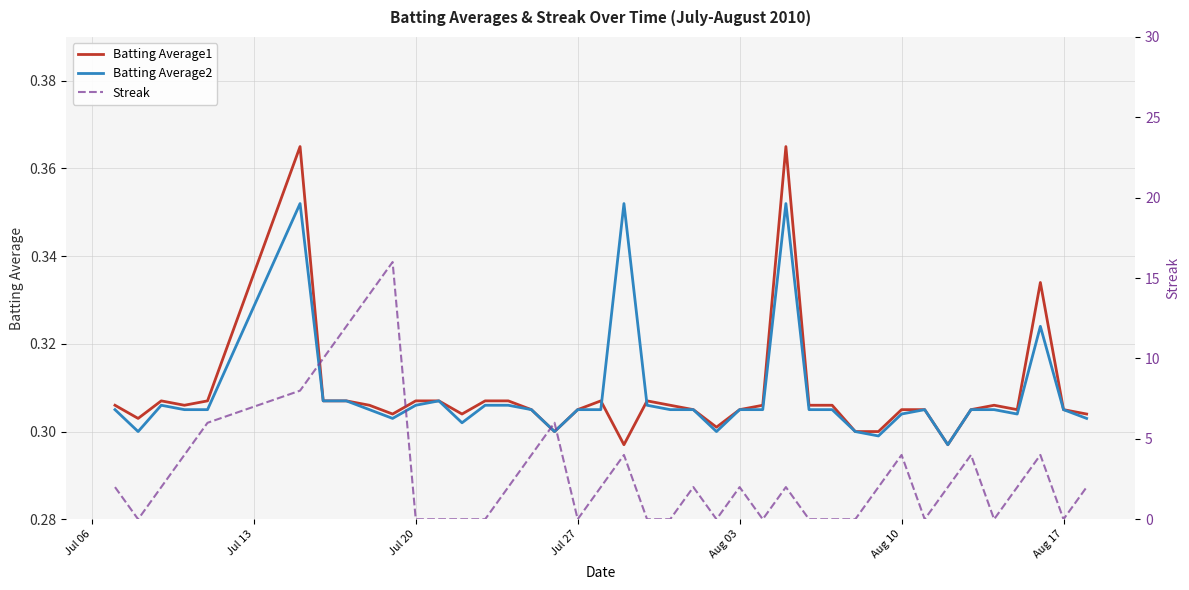

What is the value of the Batting Average2 point at the 33rd from the left?

0.3